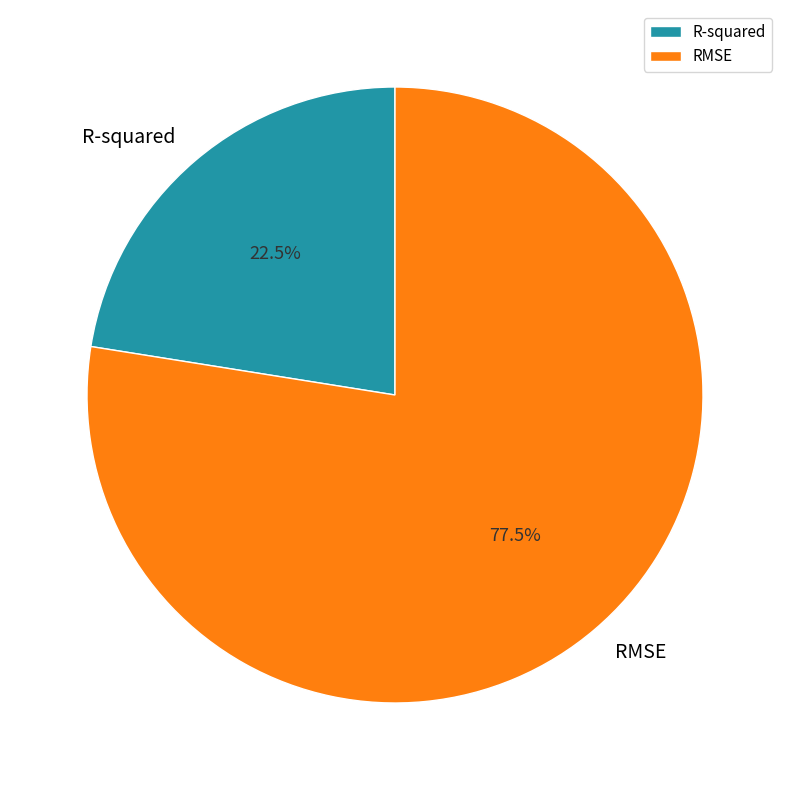

To the nearest percent, what is the average slice percentage?

50%